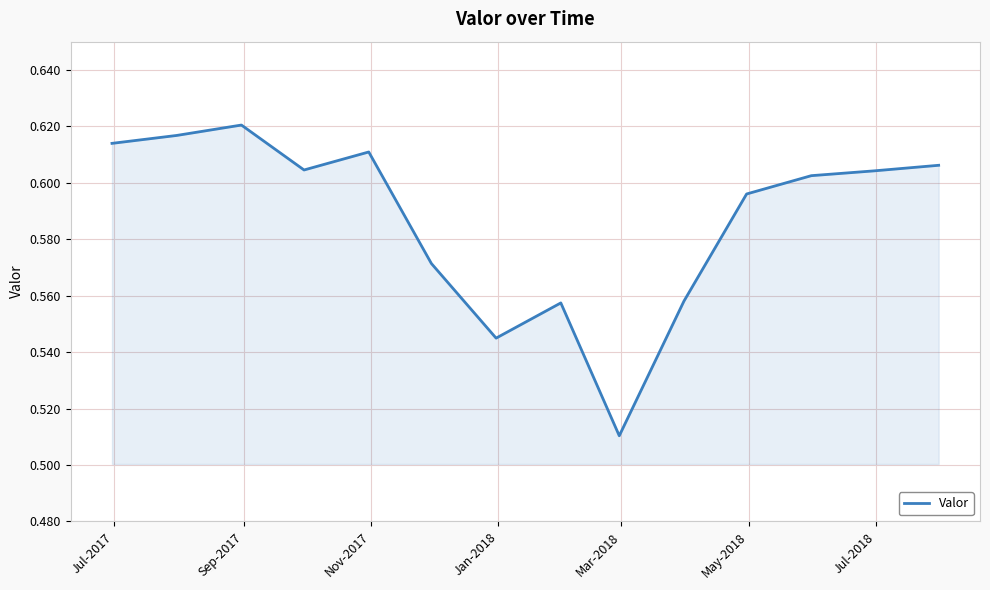

Is this an area chart (filled region under the line)?

Yes